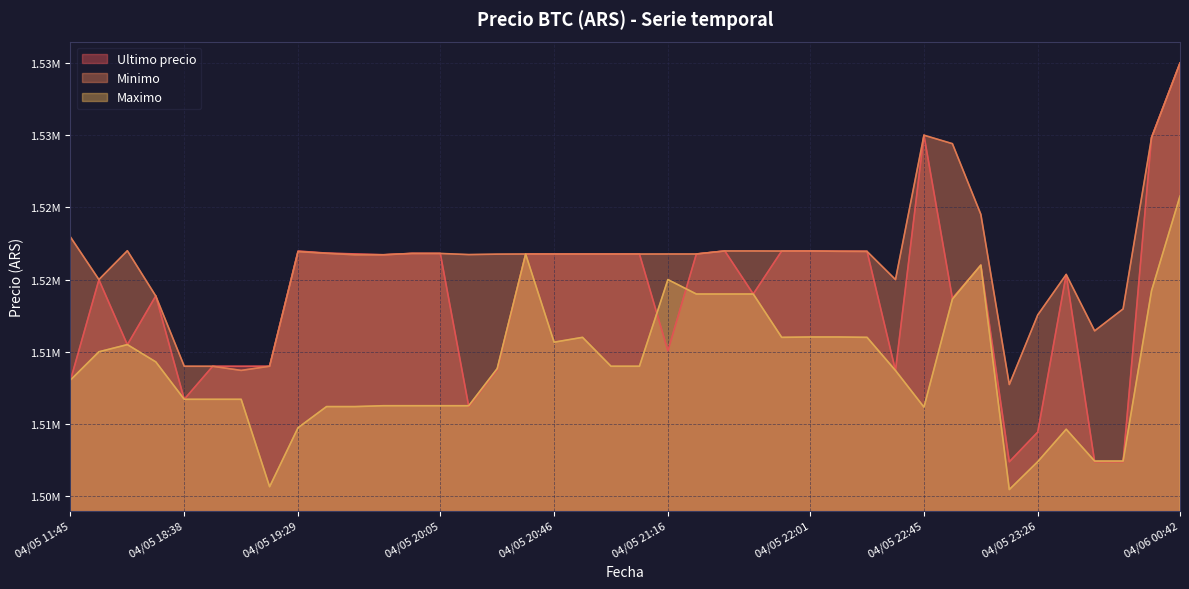

What is the difference between the highest and lowest values at 04/05 19:29?

12230.0